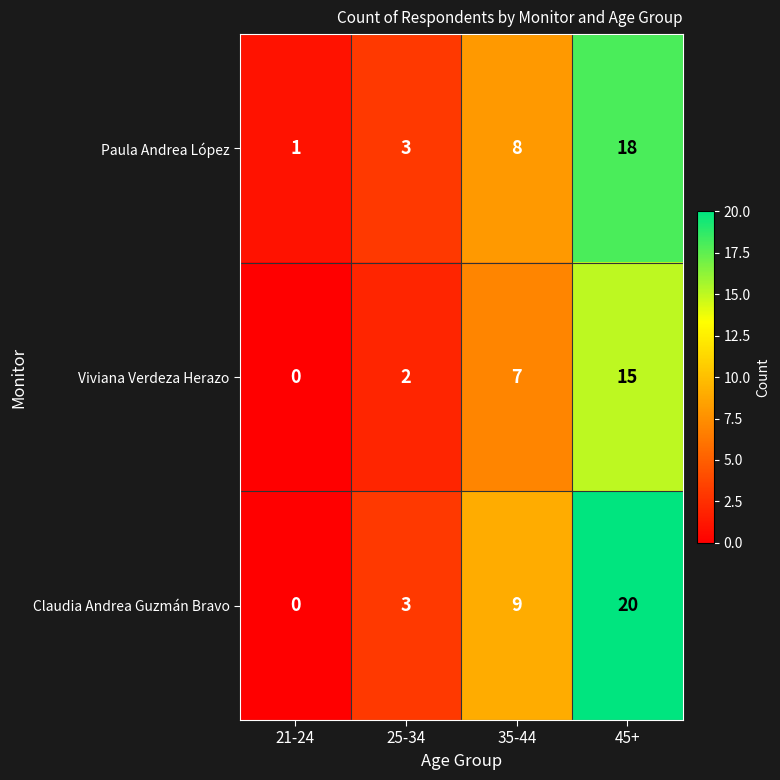

What is the difference between the maximum and minimum values in the Claudia Andrea Guzmán Bravo series?

20